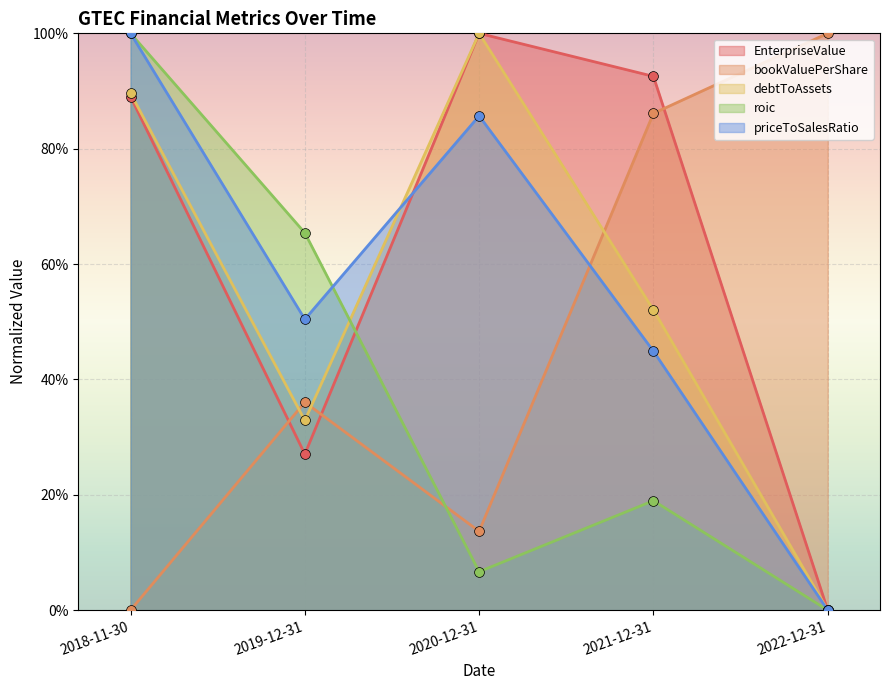

What are all the series names shown in the legend?

EnterpriseValue, bookValuePerShare, debtToAssets, roic, priceToSalesRatio